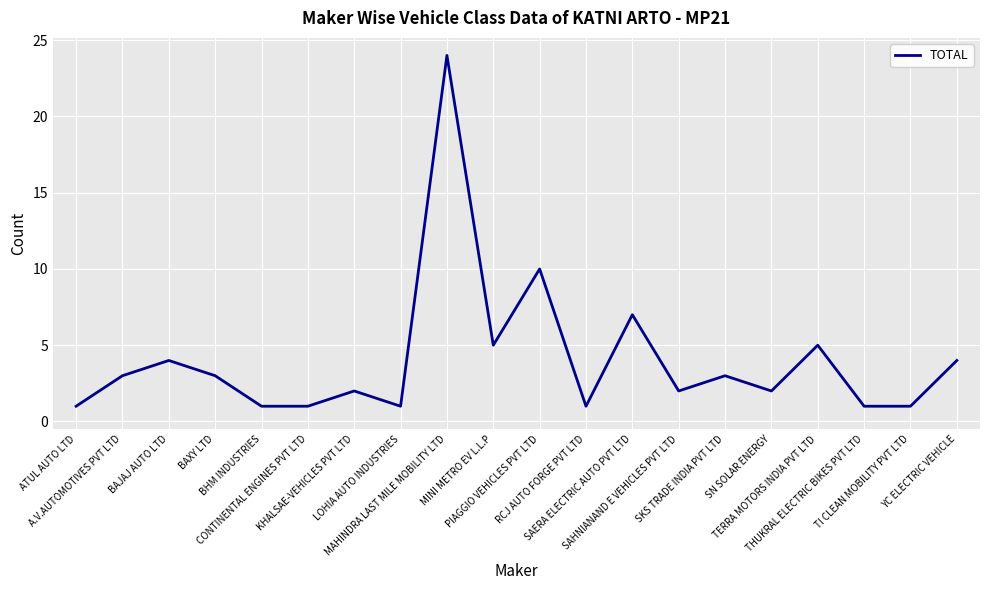

Is it true that the value at BHM INDUSTRIES is 0?

False